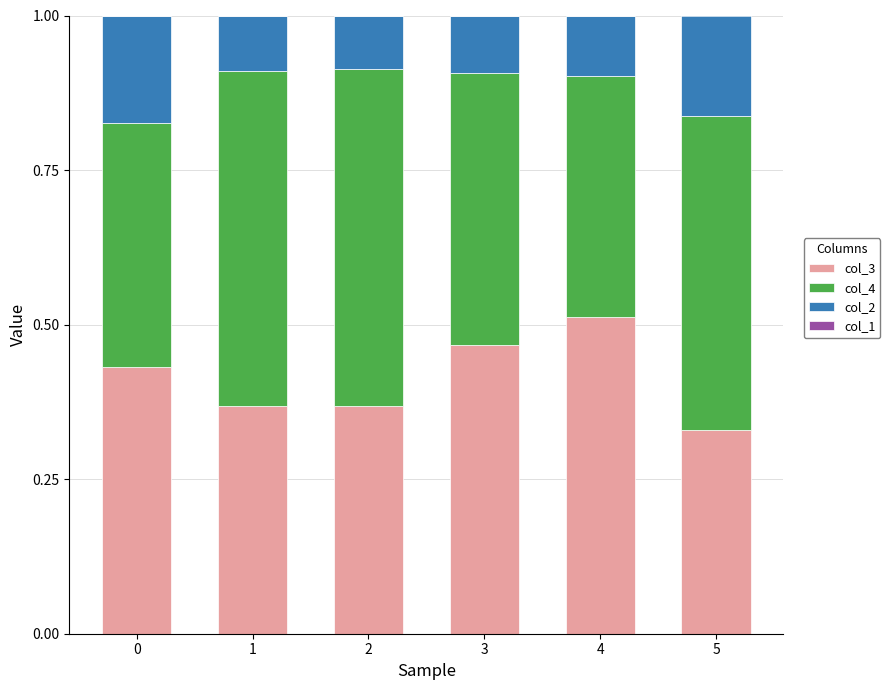

At which label does col_3 reach its minimum?

5